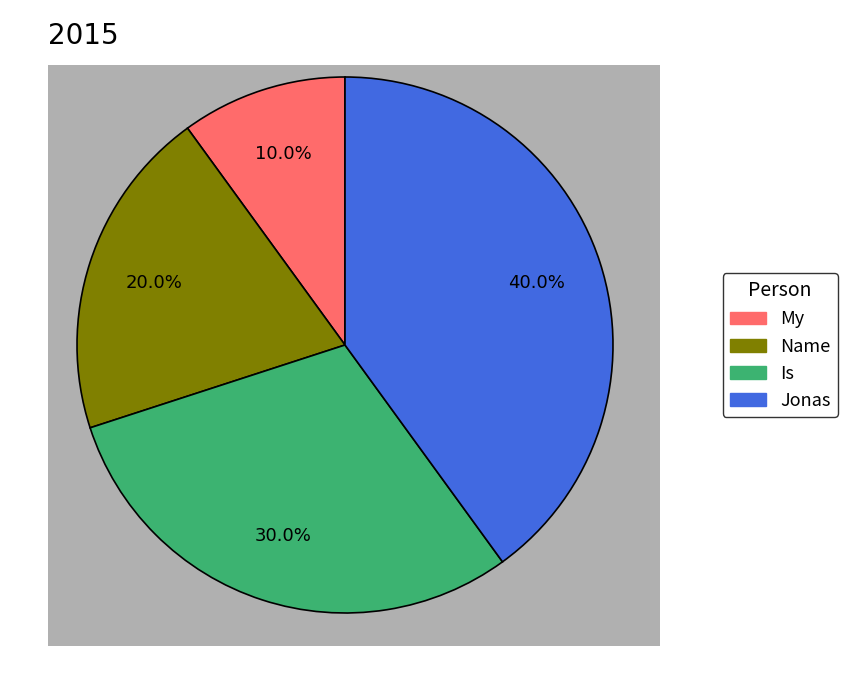

Which has a higher value, Name or Is?

Is